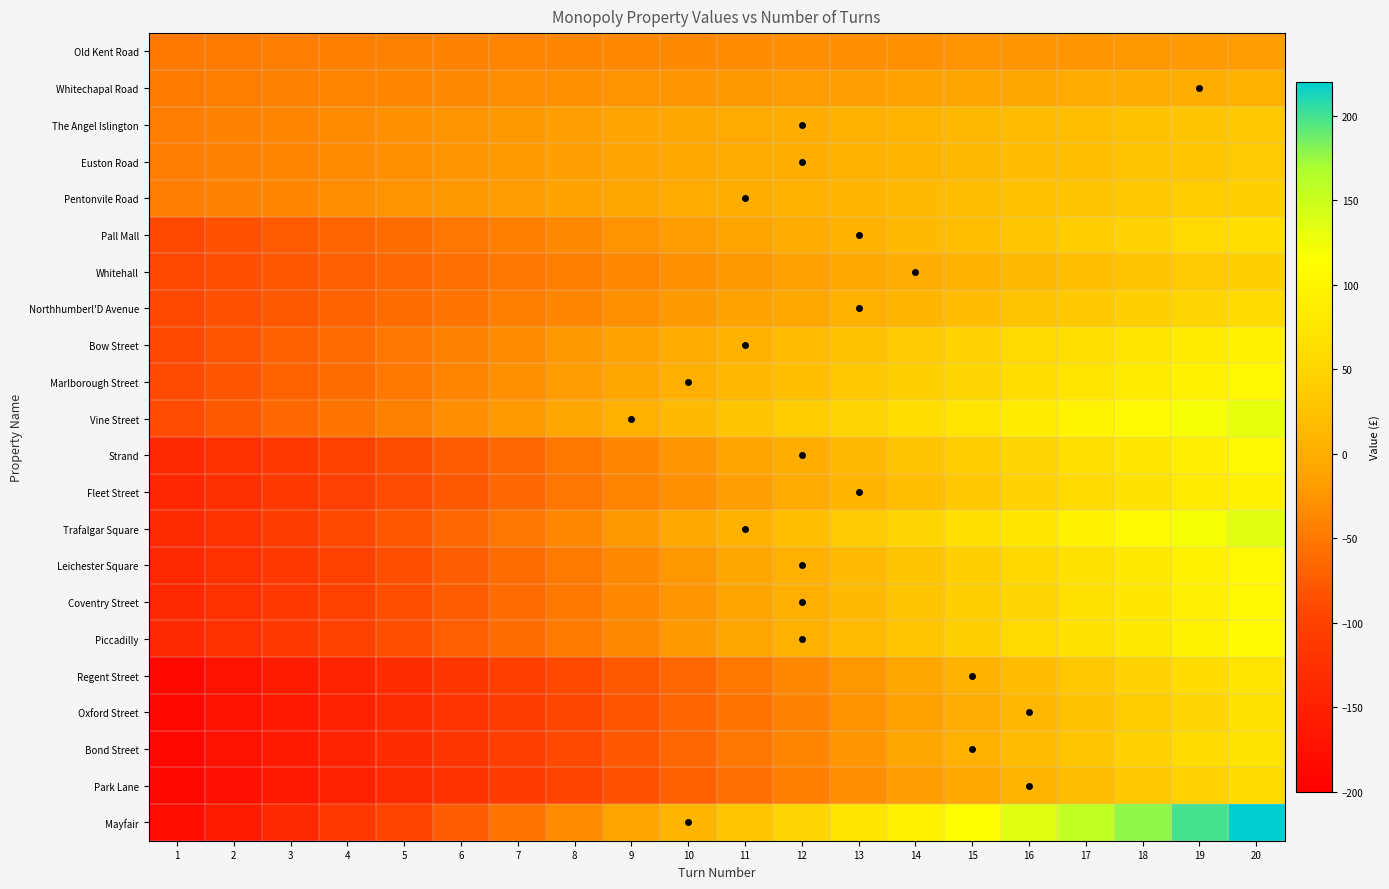

What is the difference between the highest and lowest values at 10?

86.0